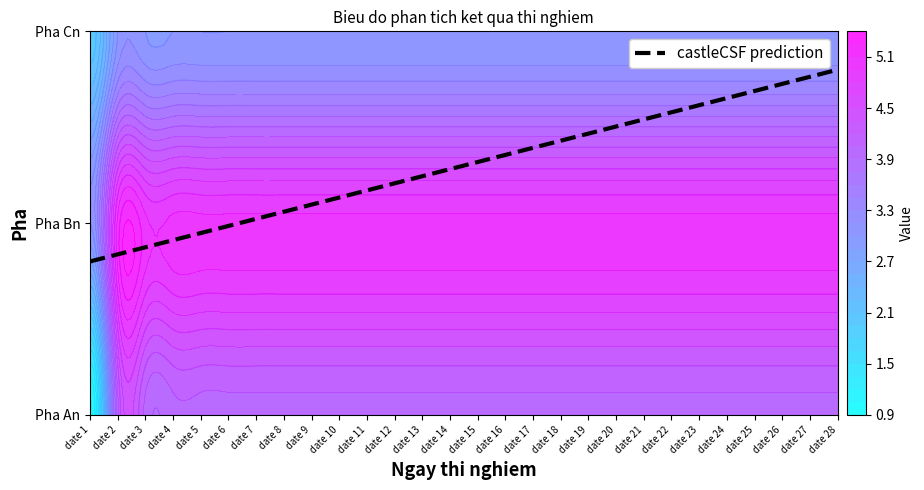

At which category does the chart reach its peak across all series?

date 2